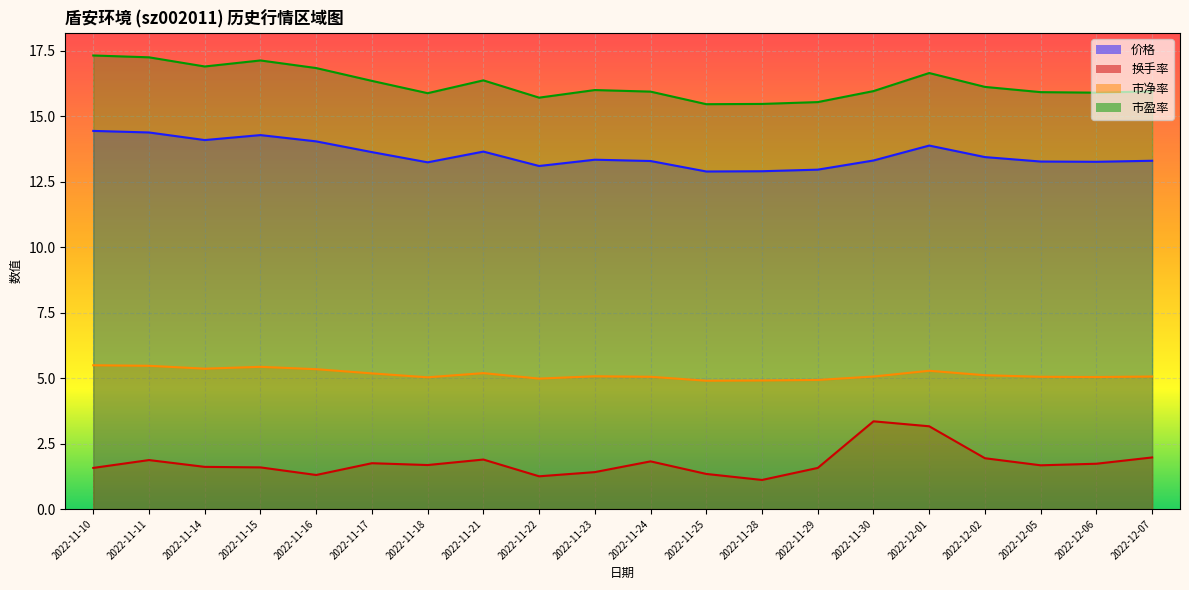

The value of 换手率 at 2022-12-06 is 1.7. True or false?

True